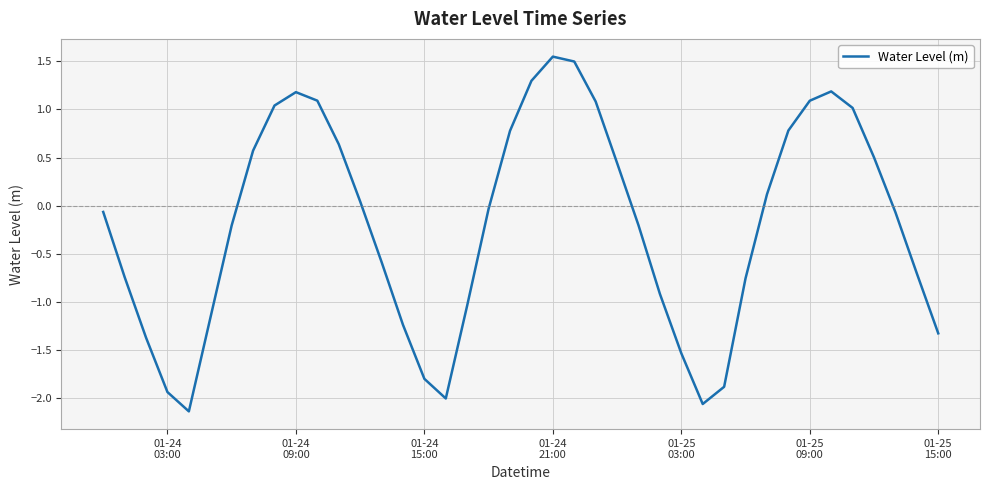

What is the minimum value shown in the chart?

-2.1